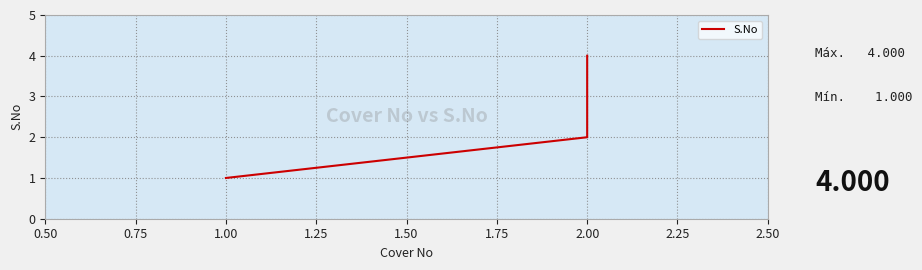

Is this an area chart (filled region under the line)?

No